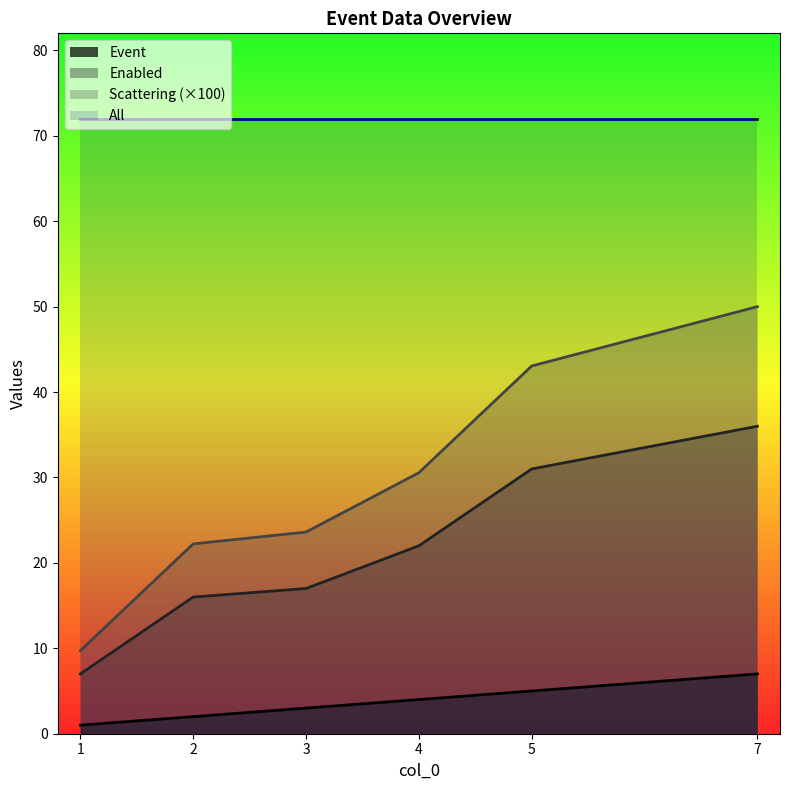

What is the difference between the Event values at 7 and 5?

2.0